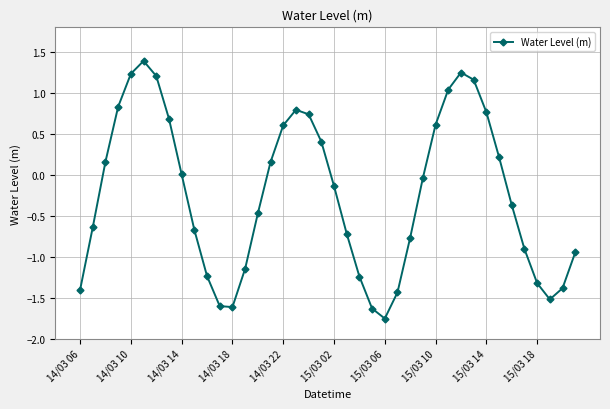

What is the difference between the maximum and minimum values?

3.1